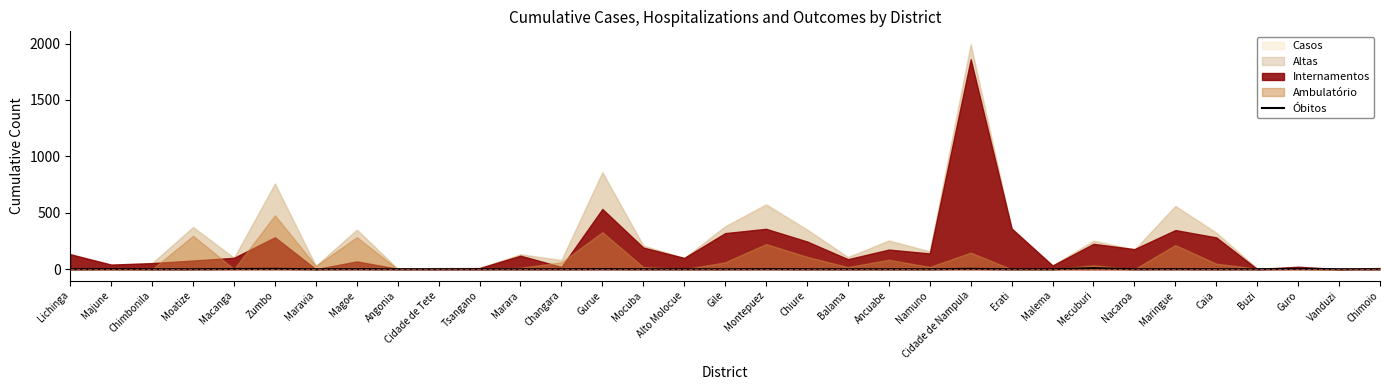

What is the difference between the values at Gurue and Moatize?

1